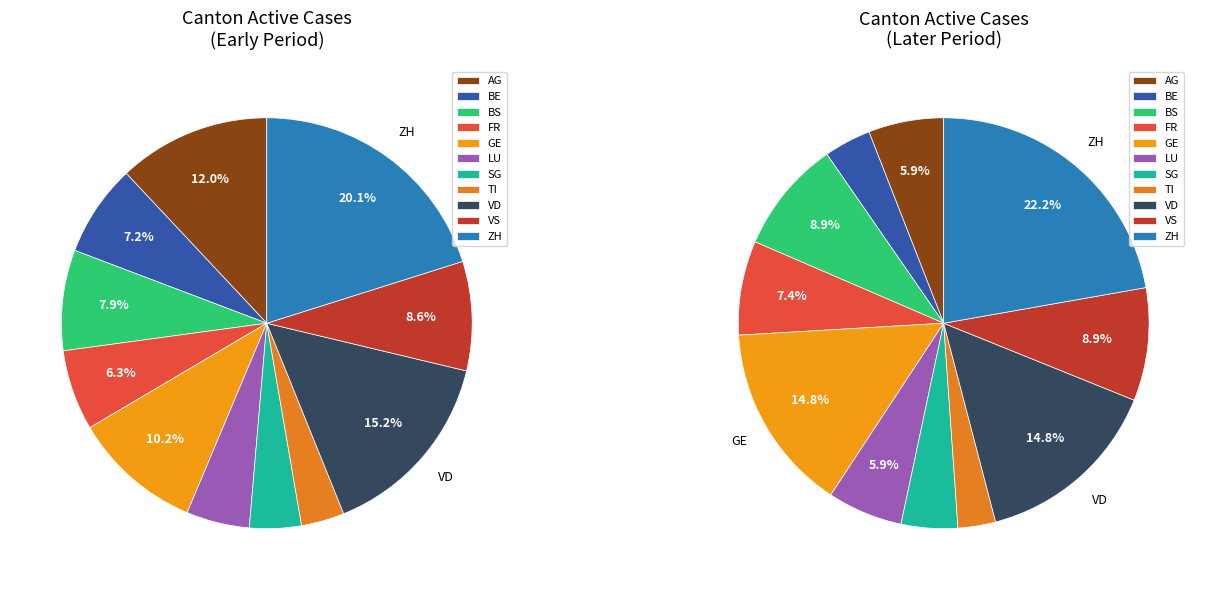

What percentage is the BE slice, to the nearest percent?

7%